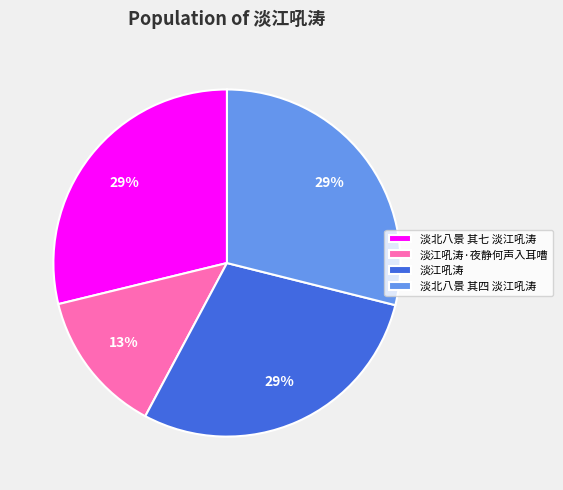

How many slices are in this pie chart?

4